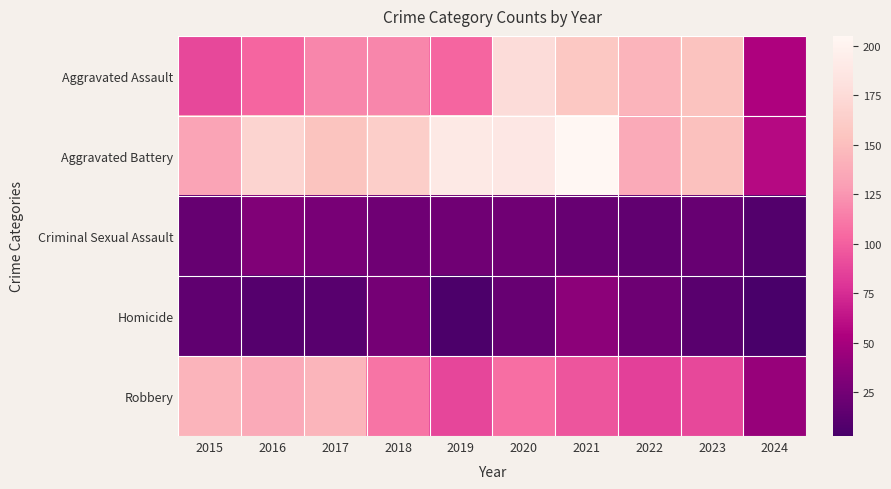

Between 2015 and 2018, which is larger?

2018